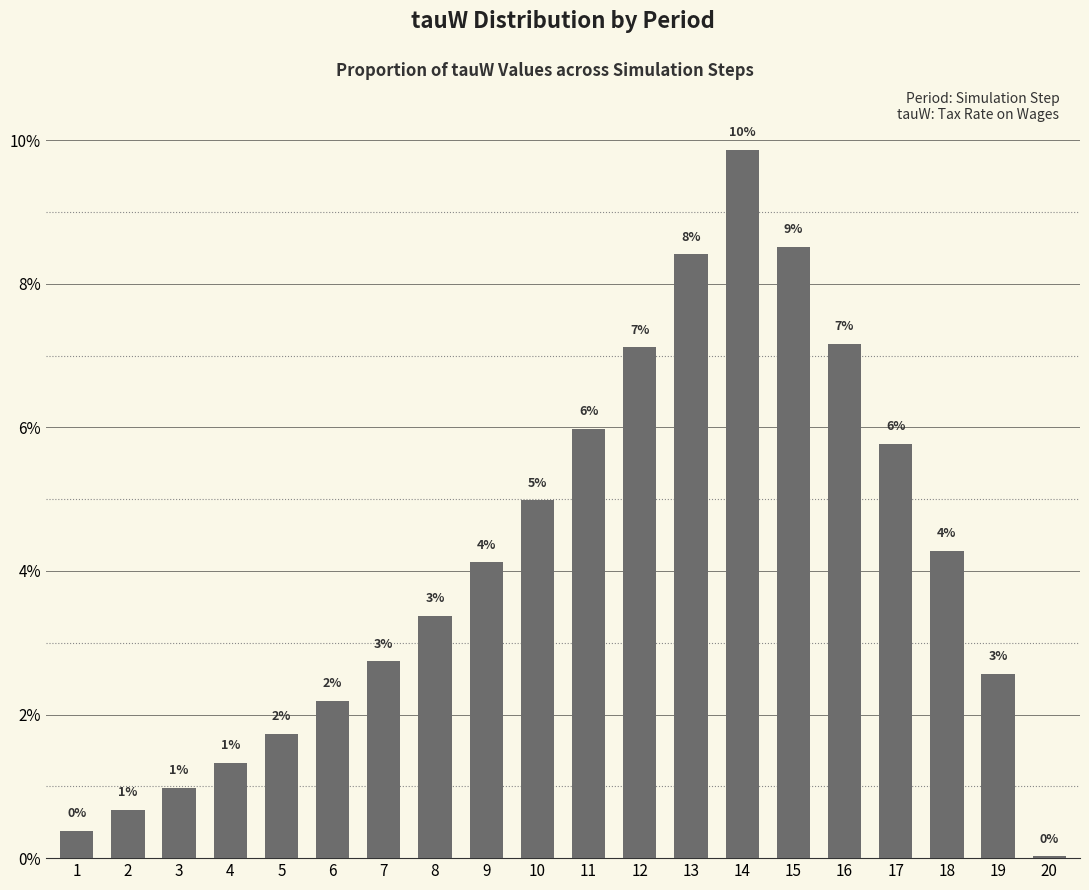

How many bars are there in total?

20